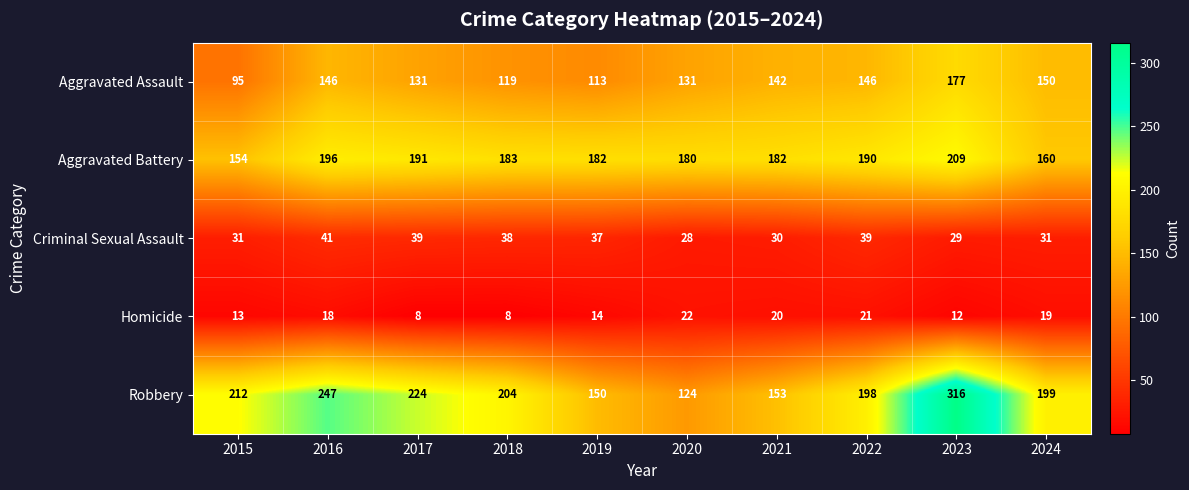

How many distinct data groups are displayed?

5